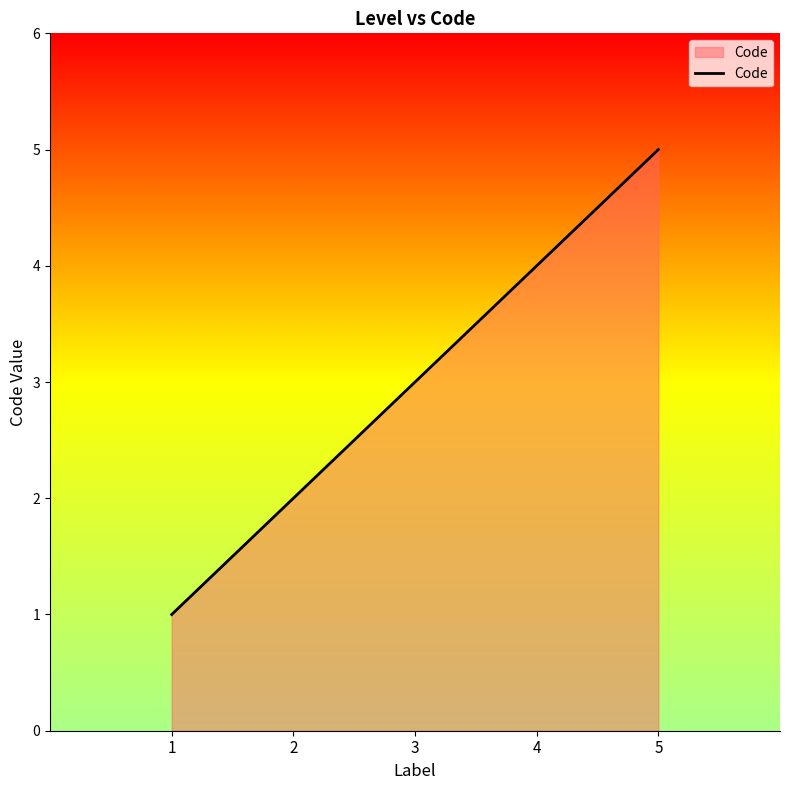

True or false: the data has more than 2 interior local peaks.

False